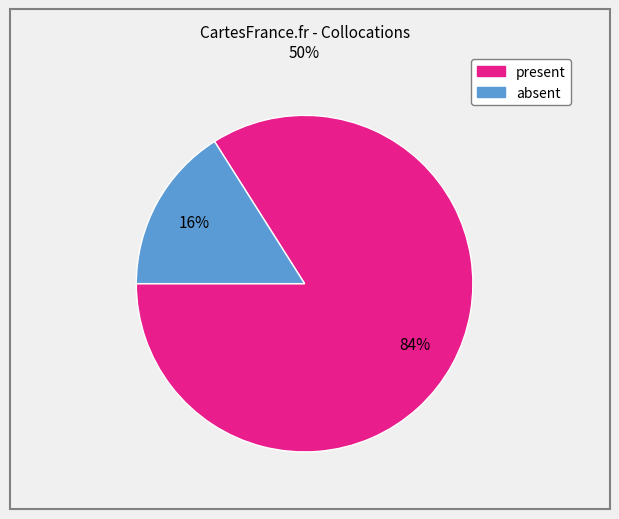

Is the sum of absent and present greater than half?

Yes